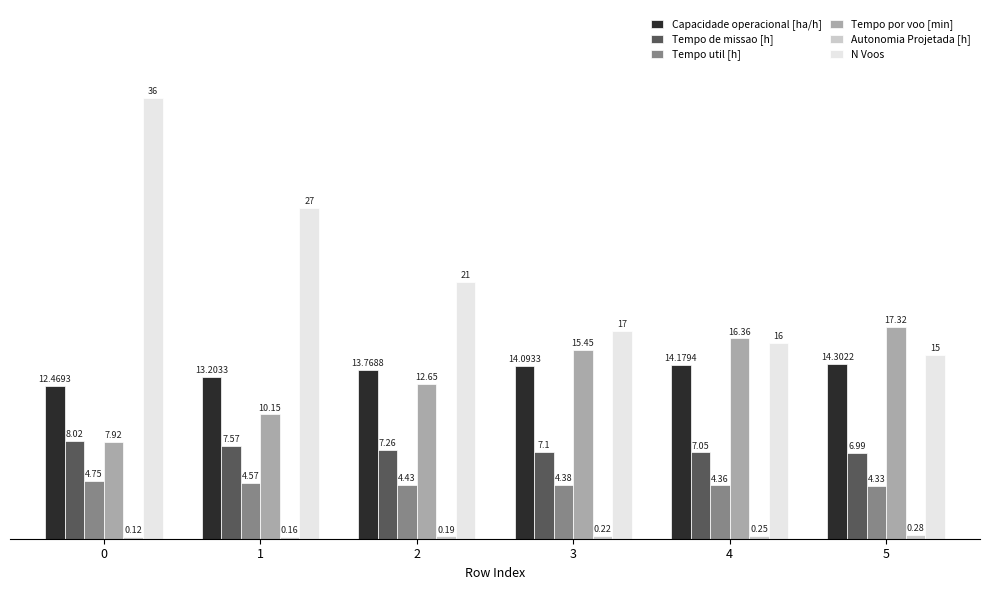

Which series has the largest range (max minus min)?

N Voos